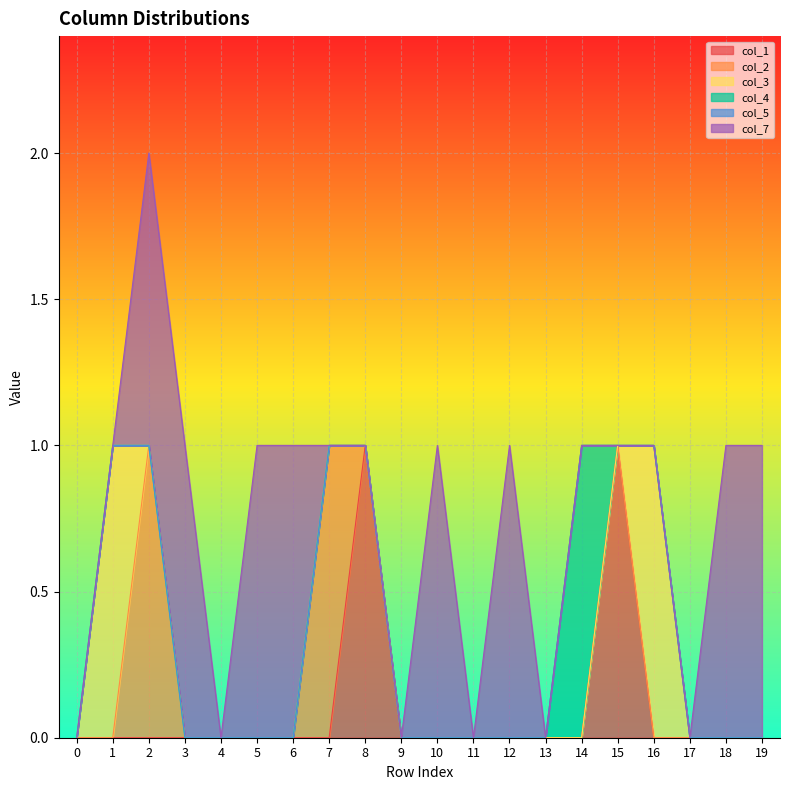

How many data points in col_4 are above 0?

1